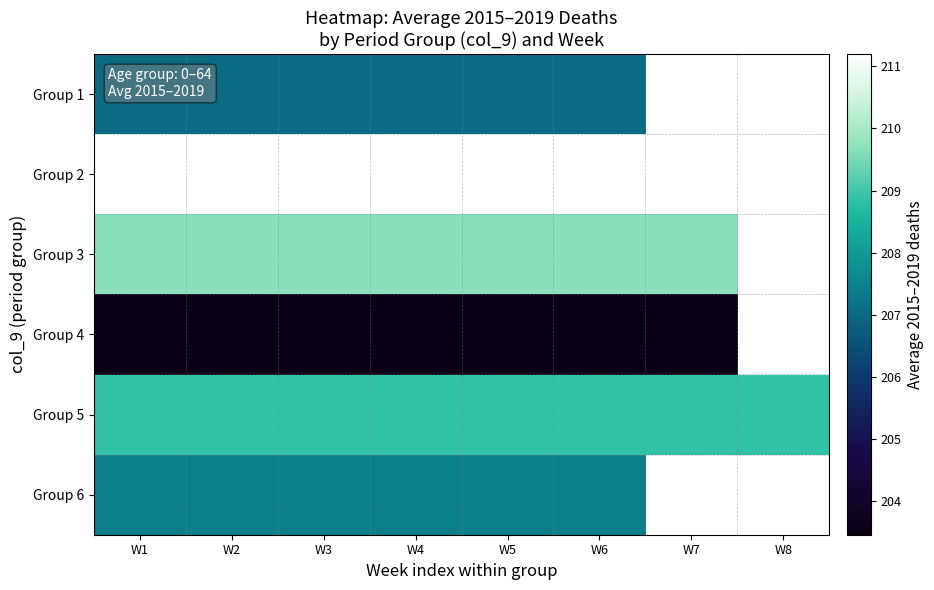

How many positive values does the Group 1 series have?

6